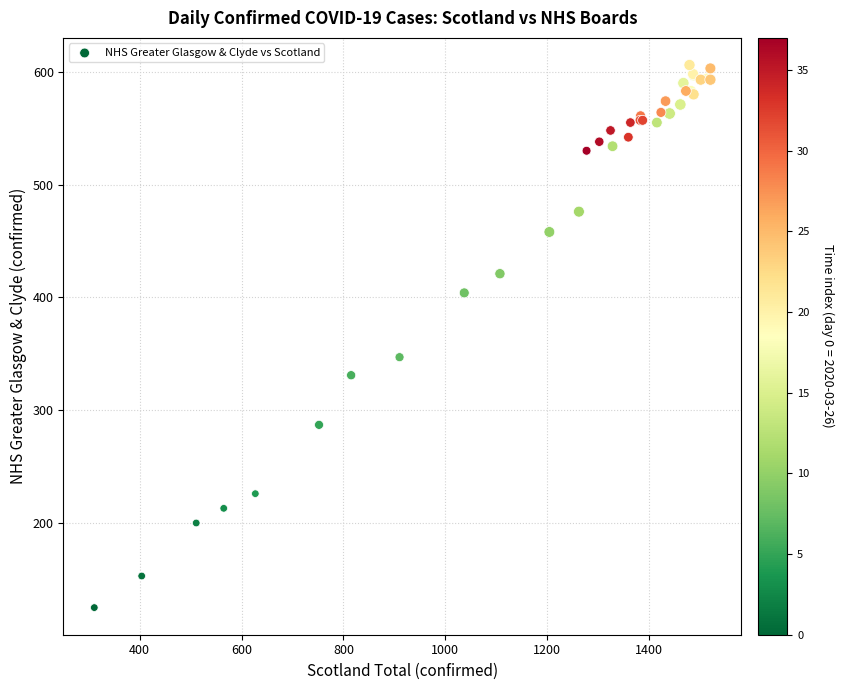

What Y value in the scatter plot is closest to 365?

347